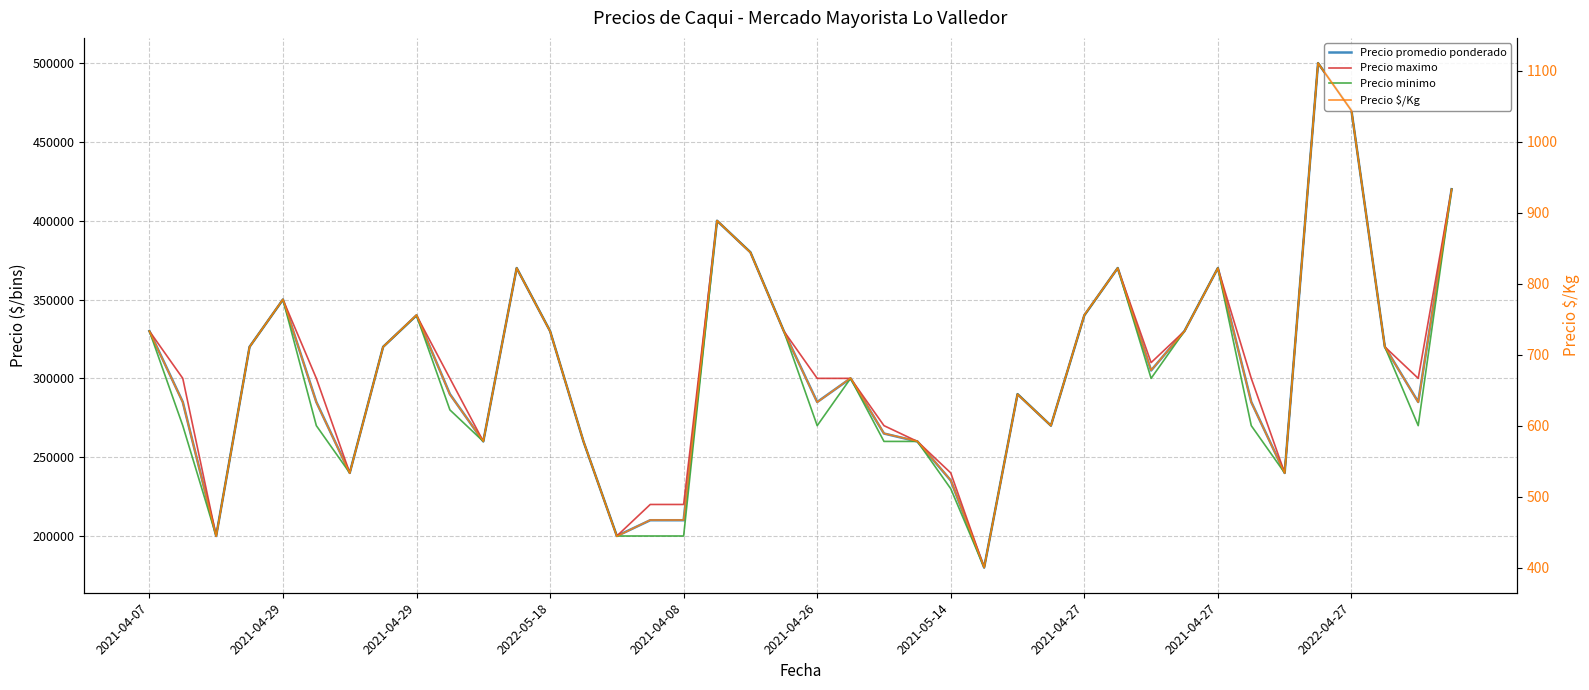

True or false: Precio $/Kg and Precio minimo cross at least once.

False